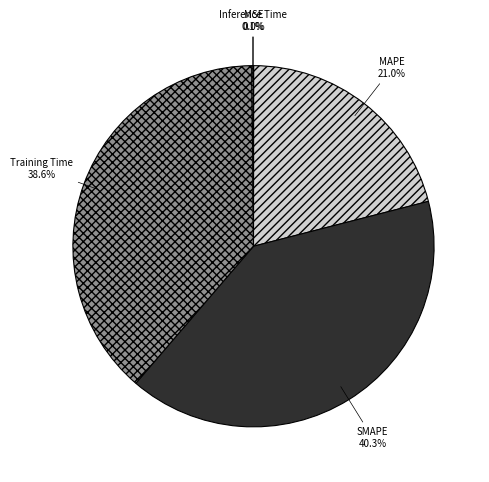

Which slice is the largest?

SMAPE